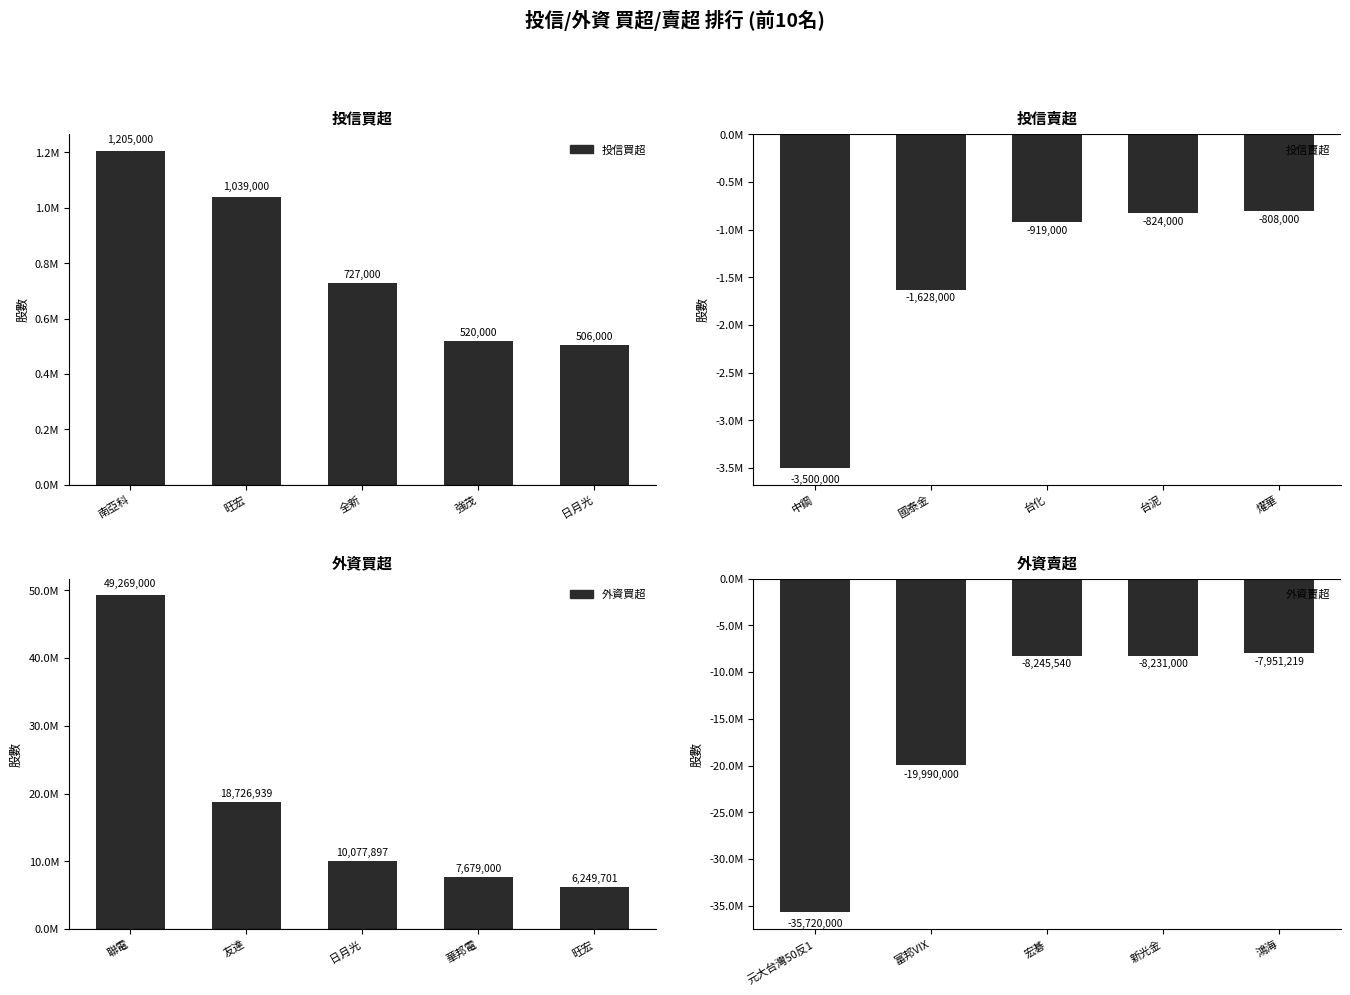

How many groups of bars are there?

5